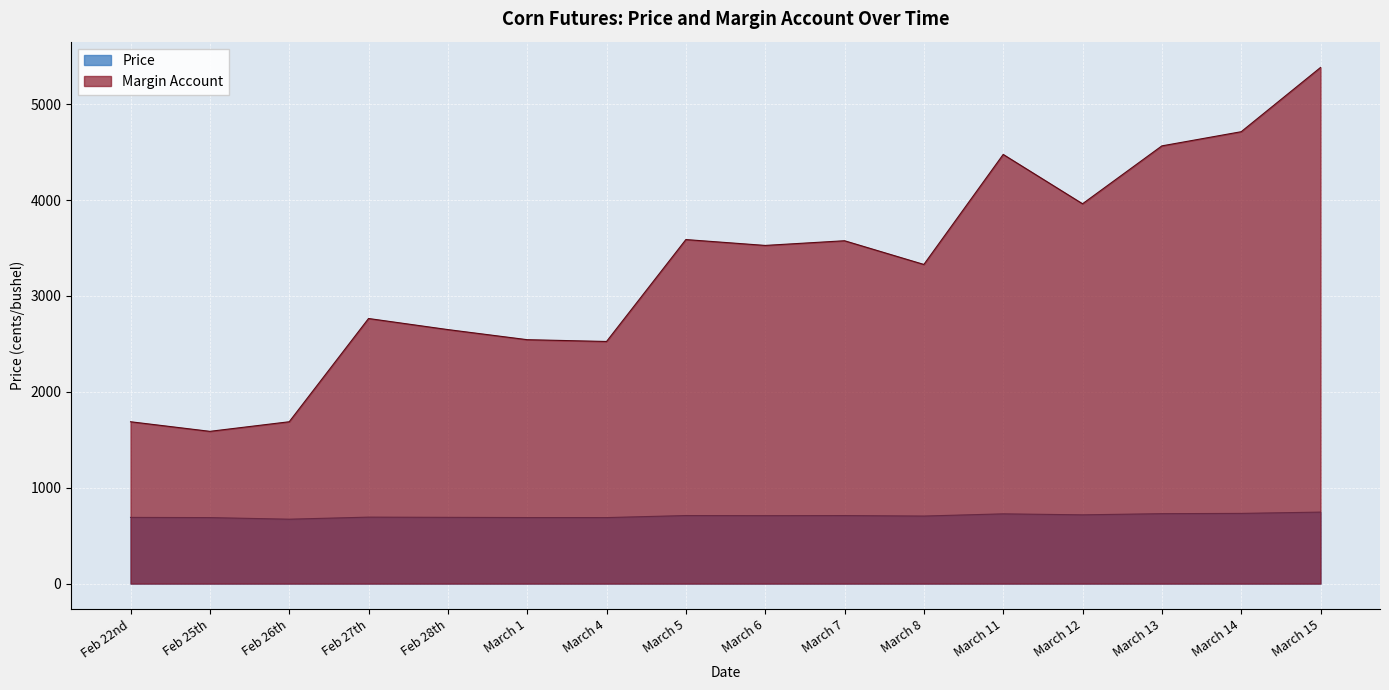

Reading left to right, transcribe all the data shown in this chart.

Price: 690.2	688.2	671.6	693.1	690.8	688.7	688.3	709.6	708.4	709.3	704.4	727.3	717.0	729.1	732.1	745.5
Margin Account: 1688.0	1588.0	1688.0	2764.9	2649.3	2544.0	2525.3	3588.3	3527.1	3576.0	3328.7	4476.2	3961.6	4565.5	4713.3	5383.3